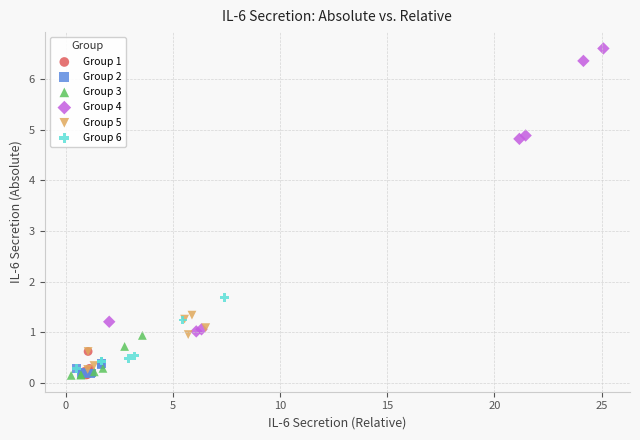

Which series contains the highest Y value?

Group 4